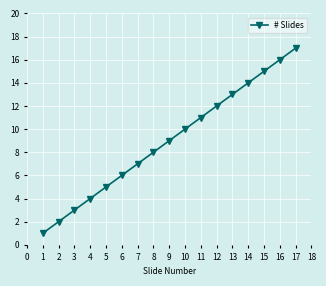

How many lines are shown in the chart?

1